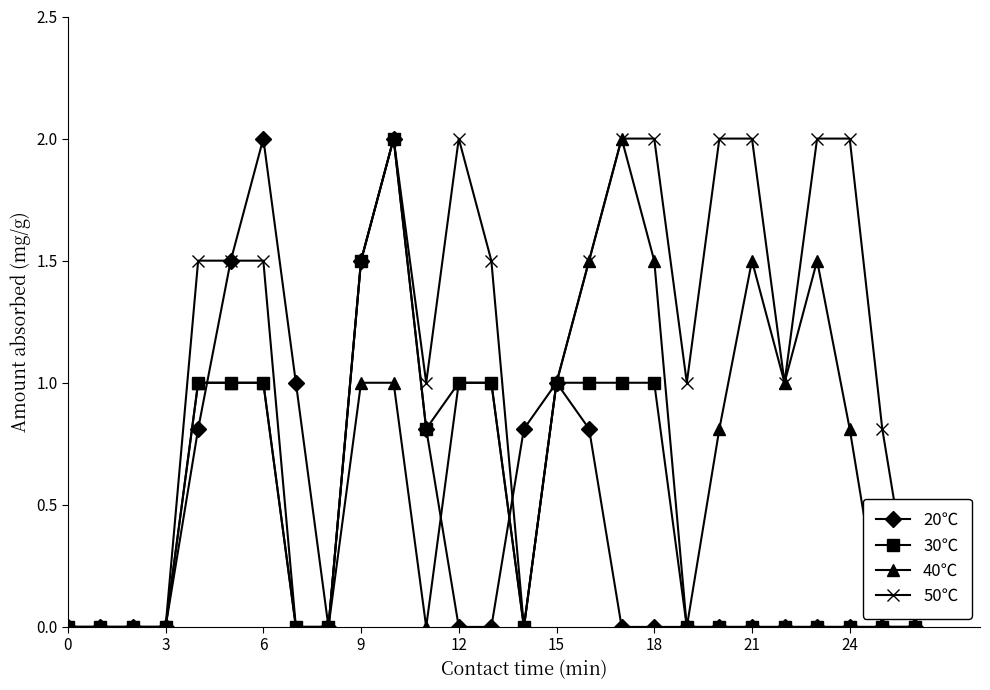

What is the value of the 30℃ point at the 14th from the left?

1.0